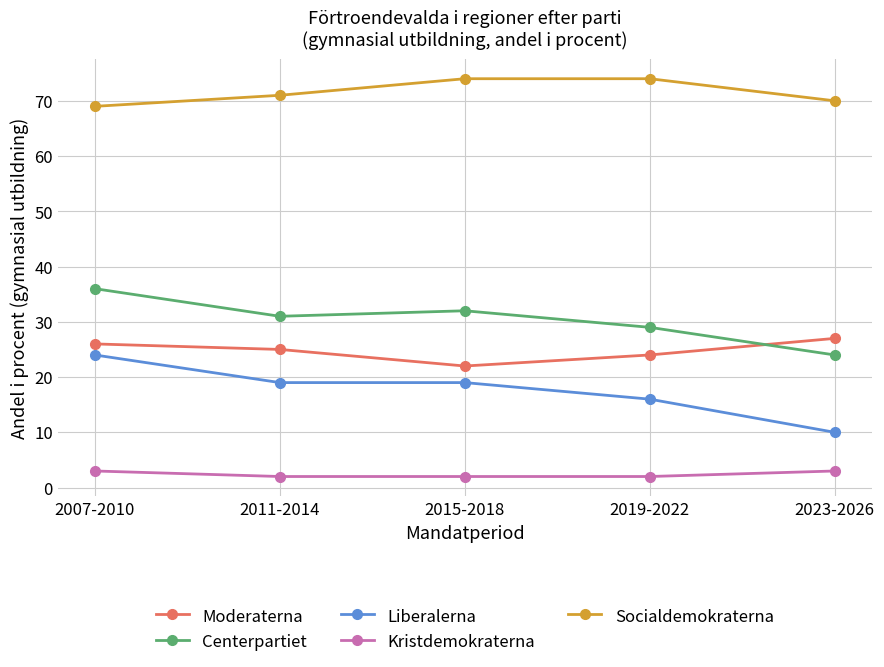

The Centerpartiet series shows 29 at 2019-2022. True or false?

True